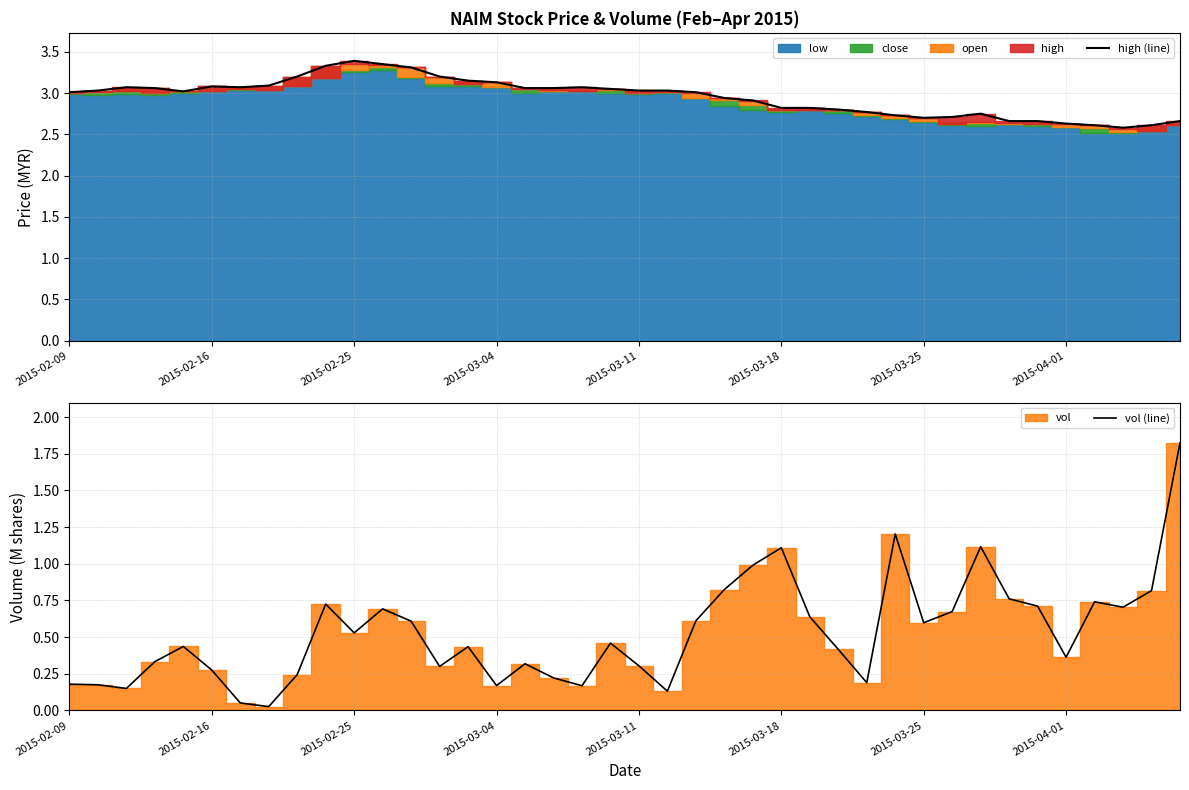

Which has a higher value, 12 or 30?

12